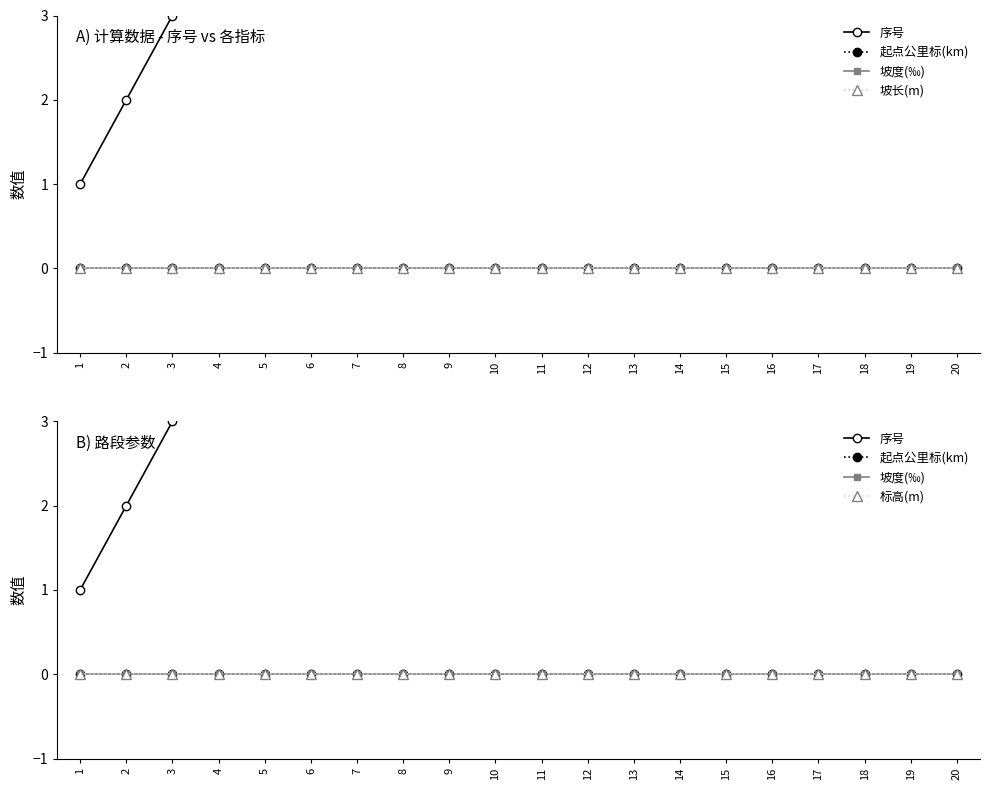

Does the chart display data point markers on the line(s)?

Yes